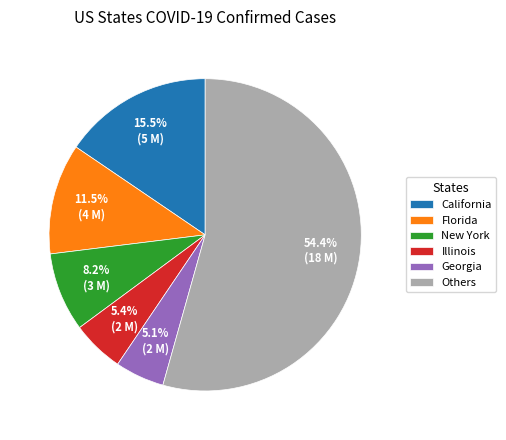

Does New York represent more than half of the total?

No